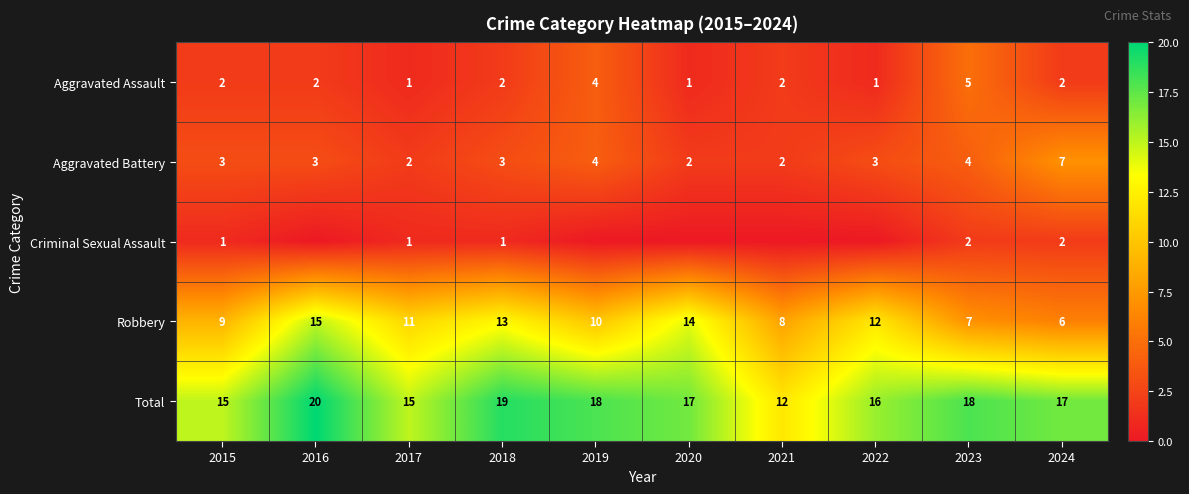

What is the maximum value for Aggravated Assault?

5